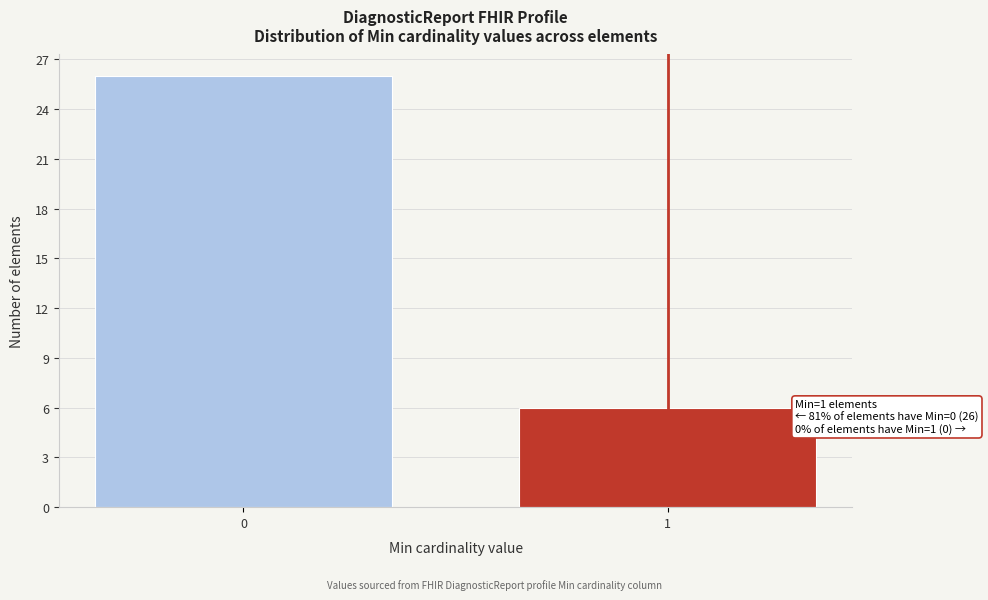

Reading right to left, list all the values displayed in this chart.

1=6	0=26